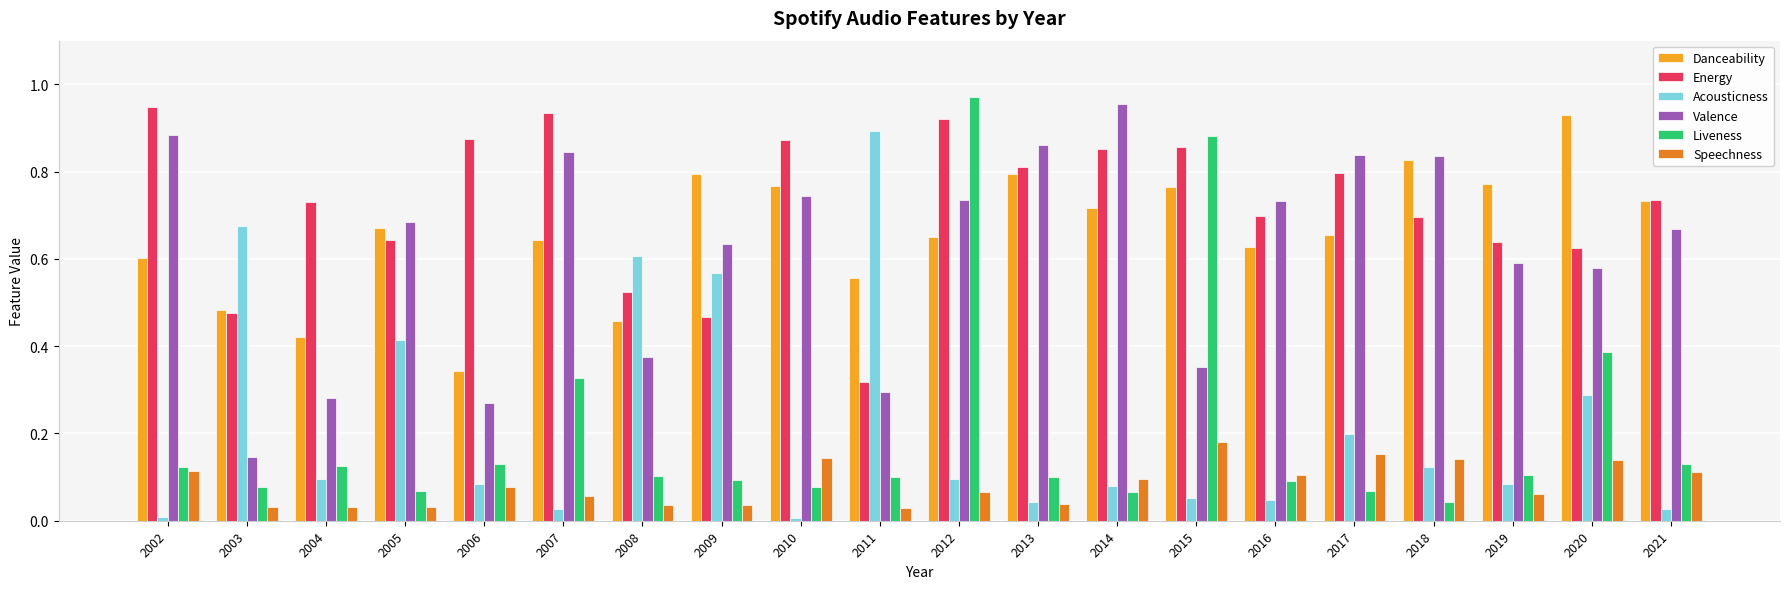

At how many categories does at least one series exceed 0?

20